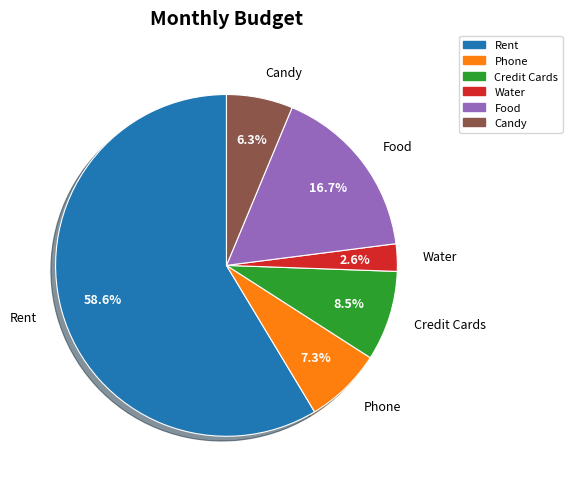

Which category has the smallest portion of the pie?

Water